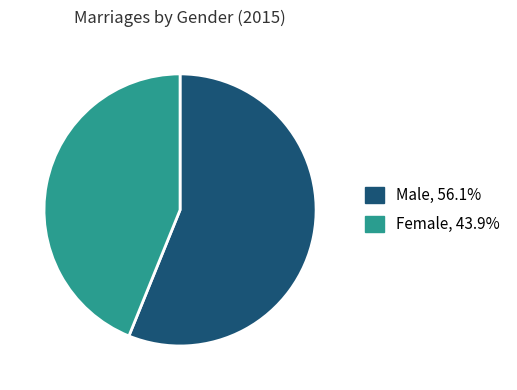

Rank the series at 25-29 from highest to lowest value.

კაცი (Male), ქალი (Female)